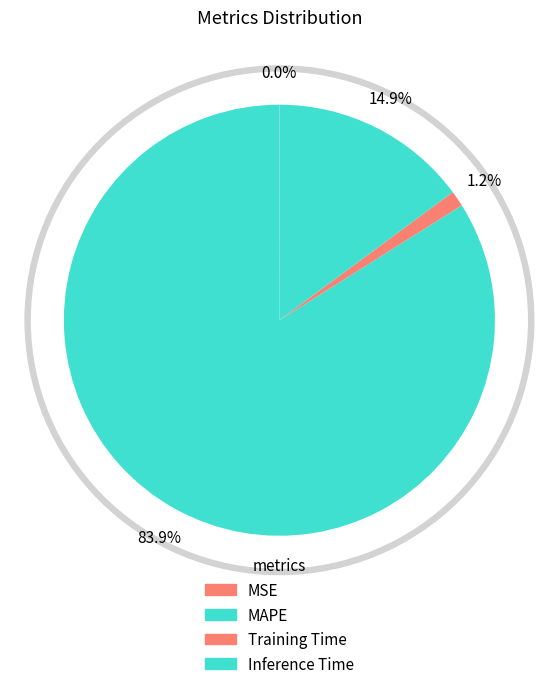

Which slice is the largest?

MAPE